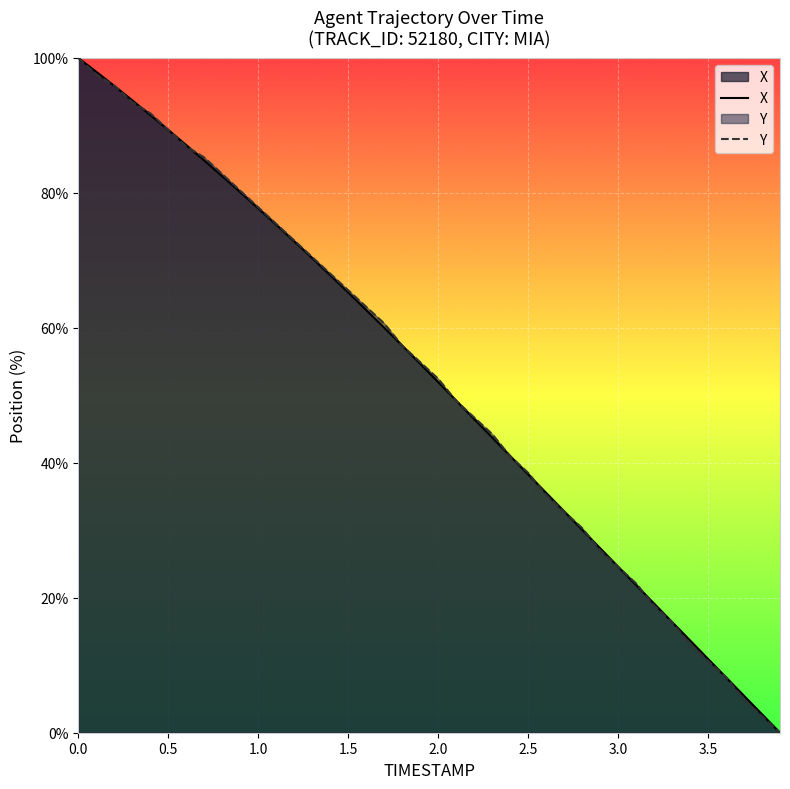

At 0.5, list the series in order from smallest to largest.

X, Y